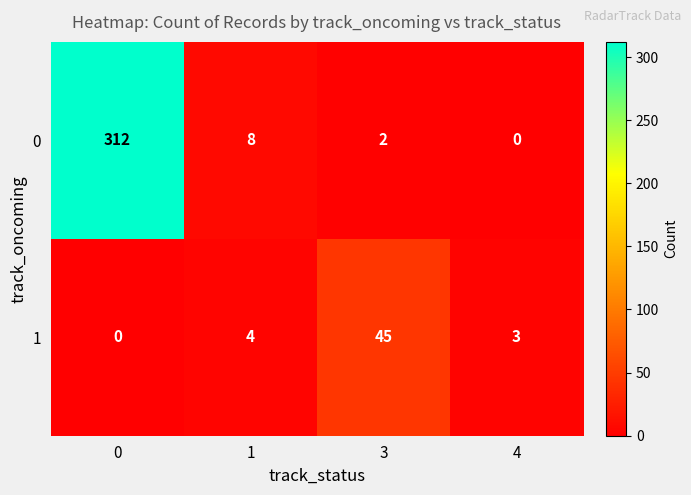

Reading right to left, what are all the values shown in this chart?

0: 4=0	3=2	1=8	0=312
1: 4=3	3=45	1=4	0=0